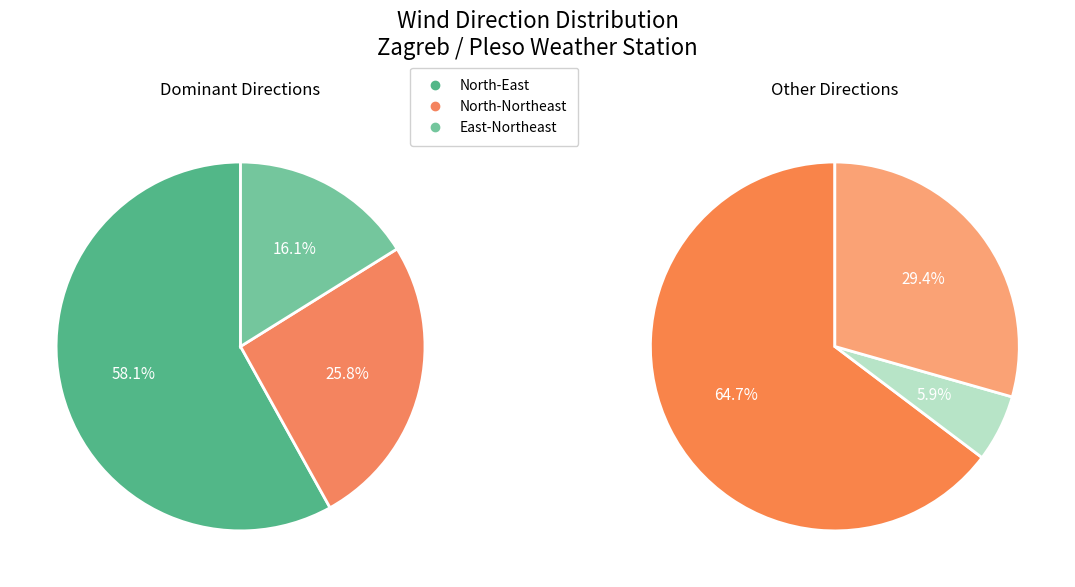

Is the sum of North-Northeast and East greater than half?

No